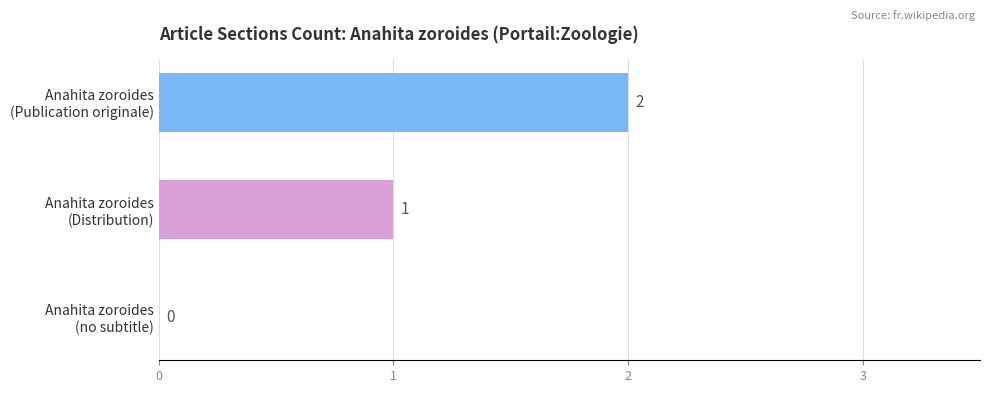

How many values are between 0 and 2?

3